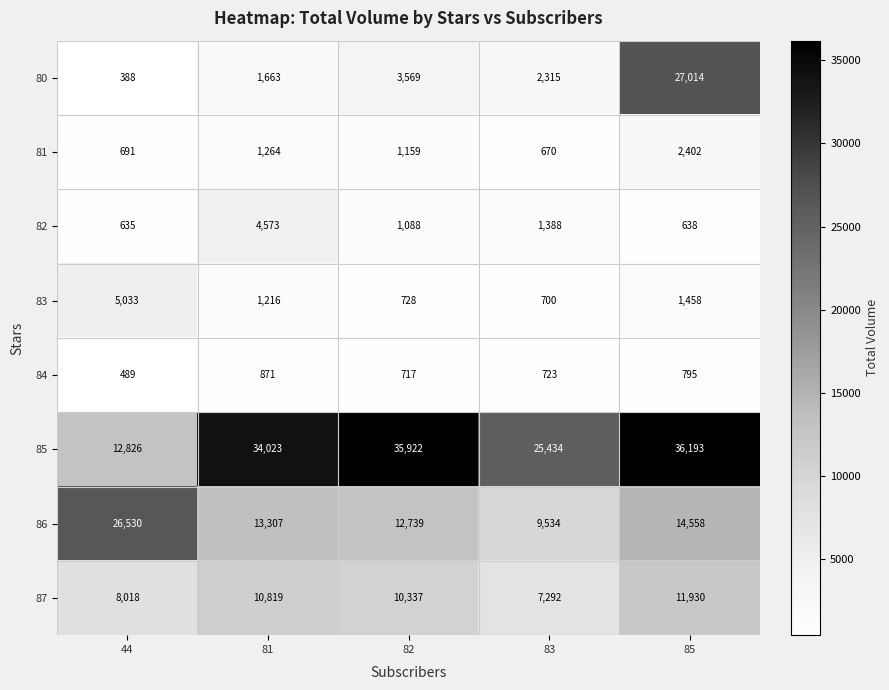

What is the highest value of the 82 series?

4573